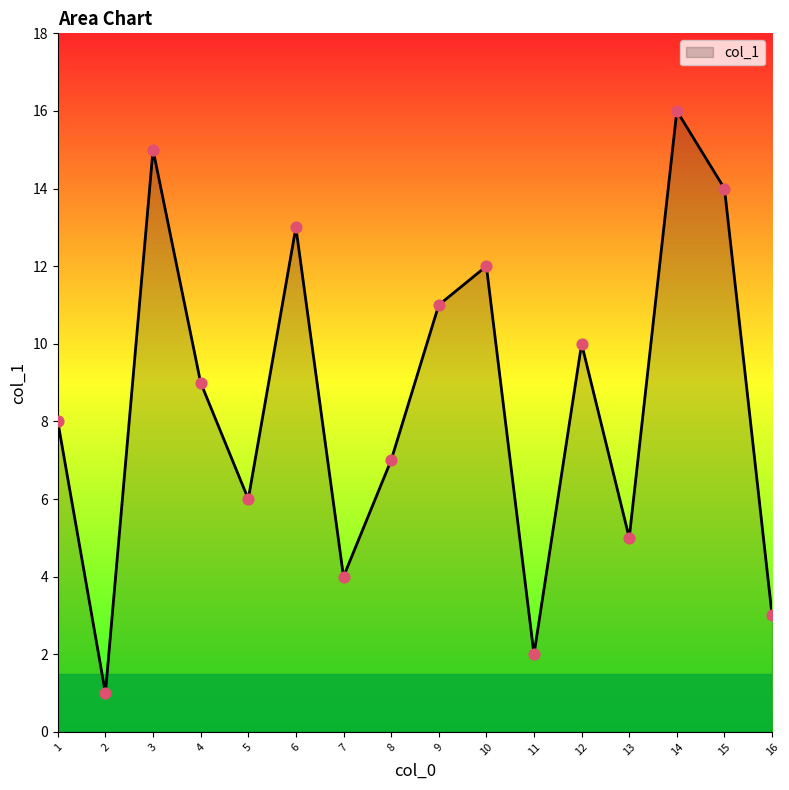

What is the ratio of the value at 2 to the value at 11?

0.5